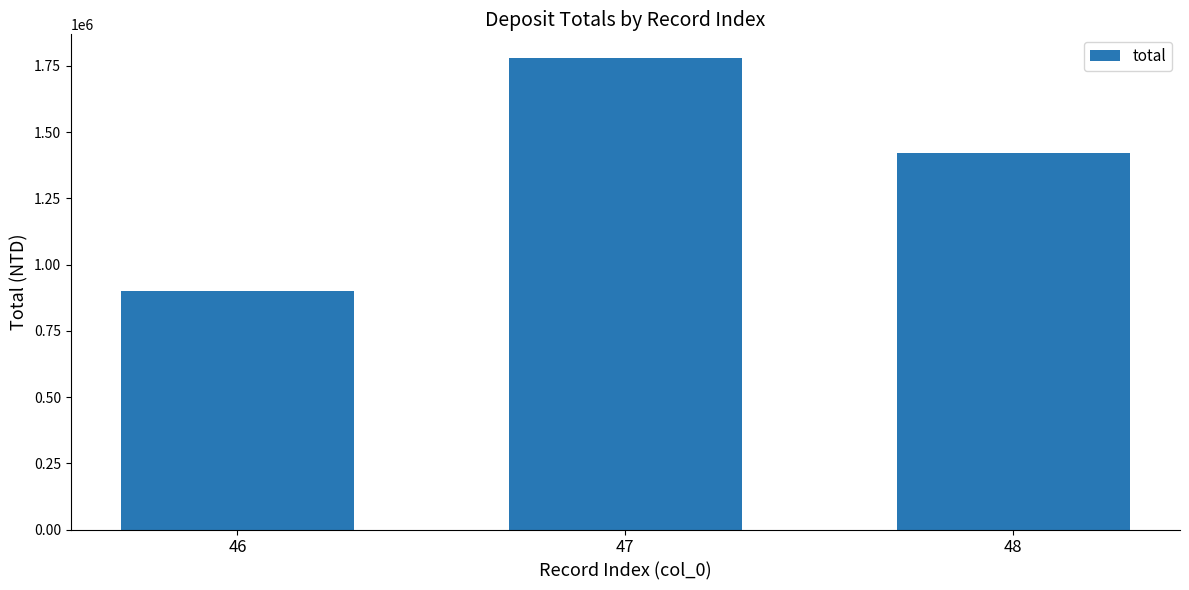

Count the values in the range 900000 to 1780000.

3